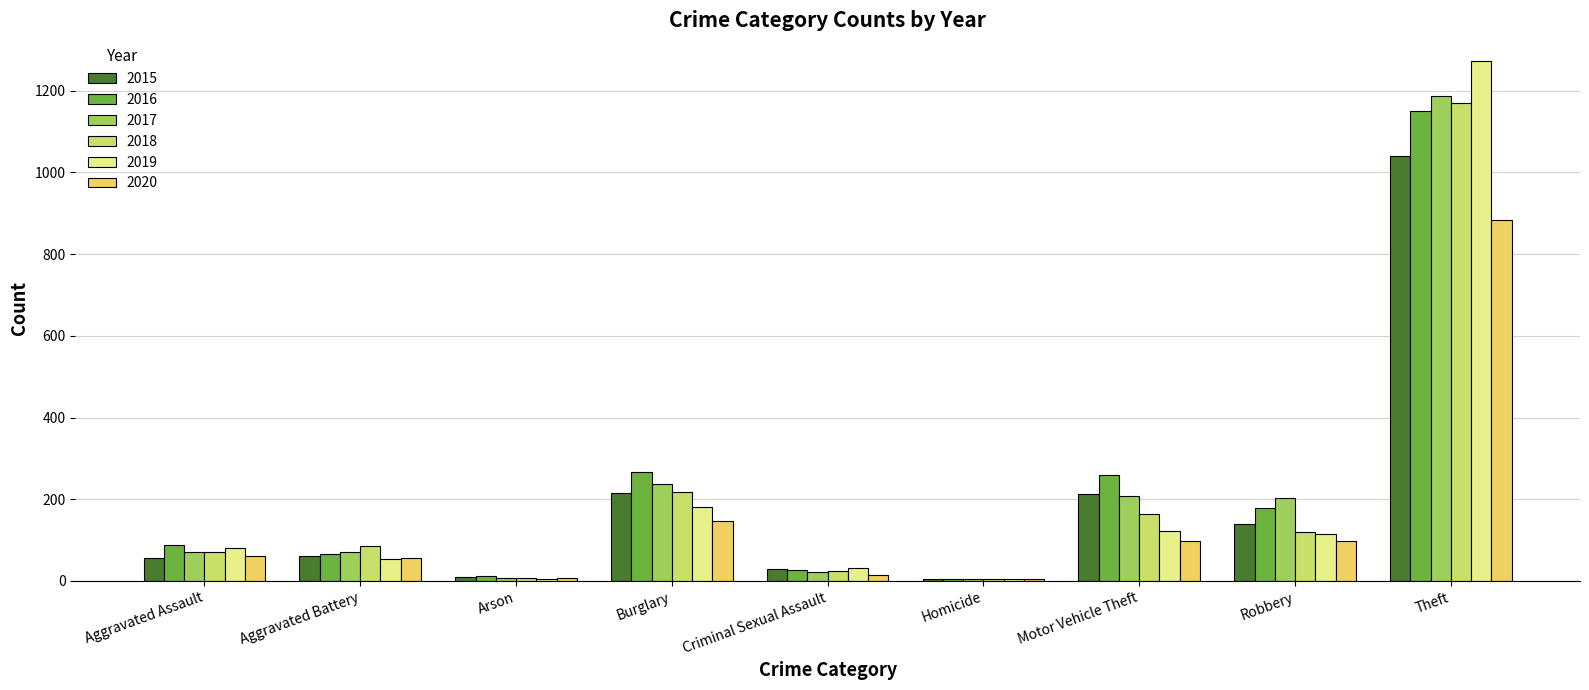

What is the approximate value of 2020 at Aggravated Assault?

62